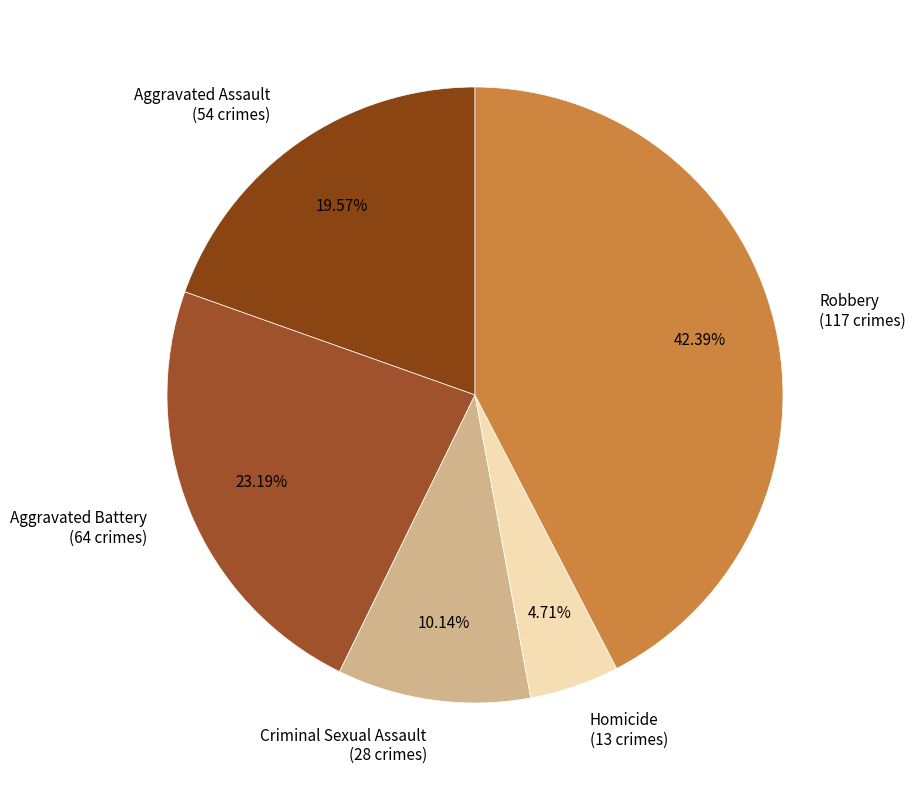

Which slice is the largest?

Robbery